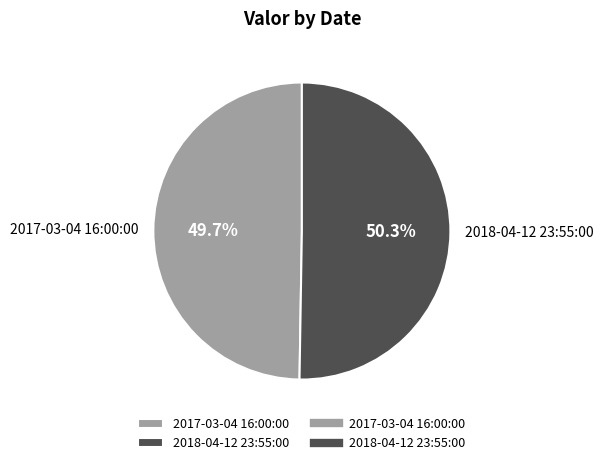

Rank the categories by value from highest to lowest.

2018-04-12 23:55:00, 2017-03-04 16:00:00